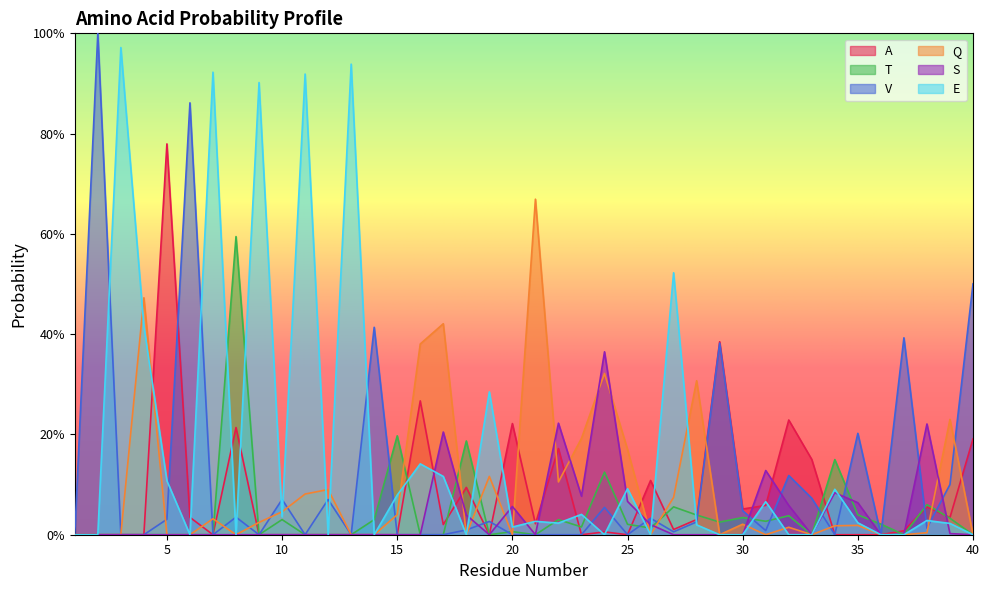

The S series shows -0.2 at 6. True or false?

False